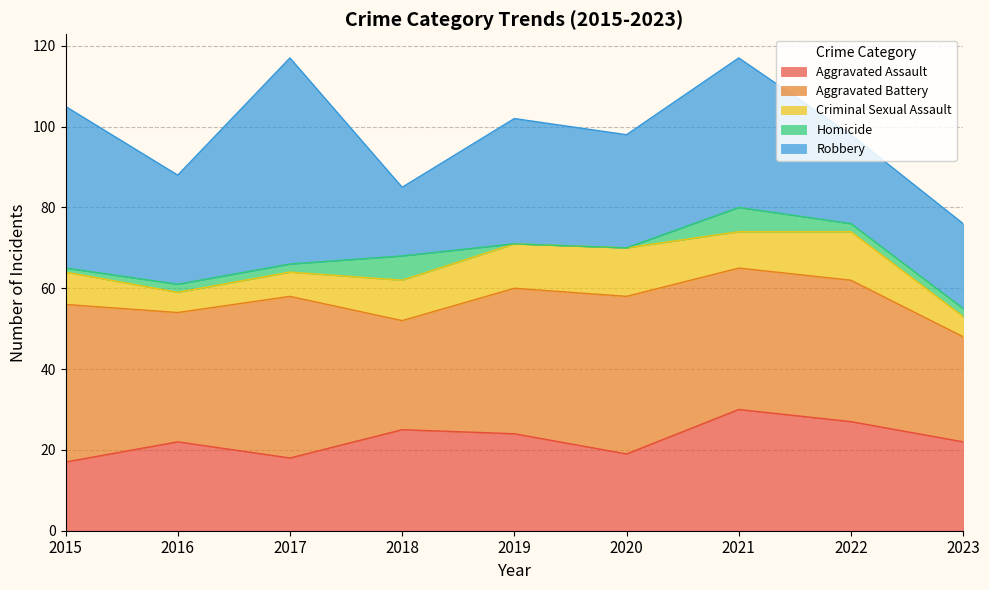

What is the difference between the Robbery values at 2015 and 2022?

18